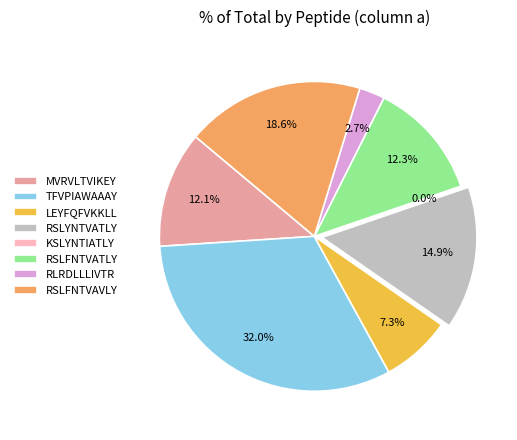

Approximately how many times larger is the value at LEYFQFVKKLL compared to TFVPIAWAAAY?

0.2